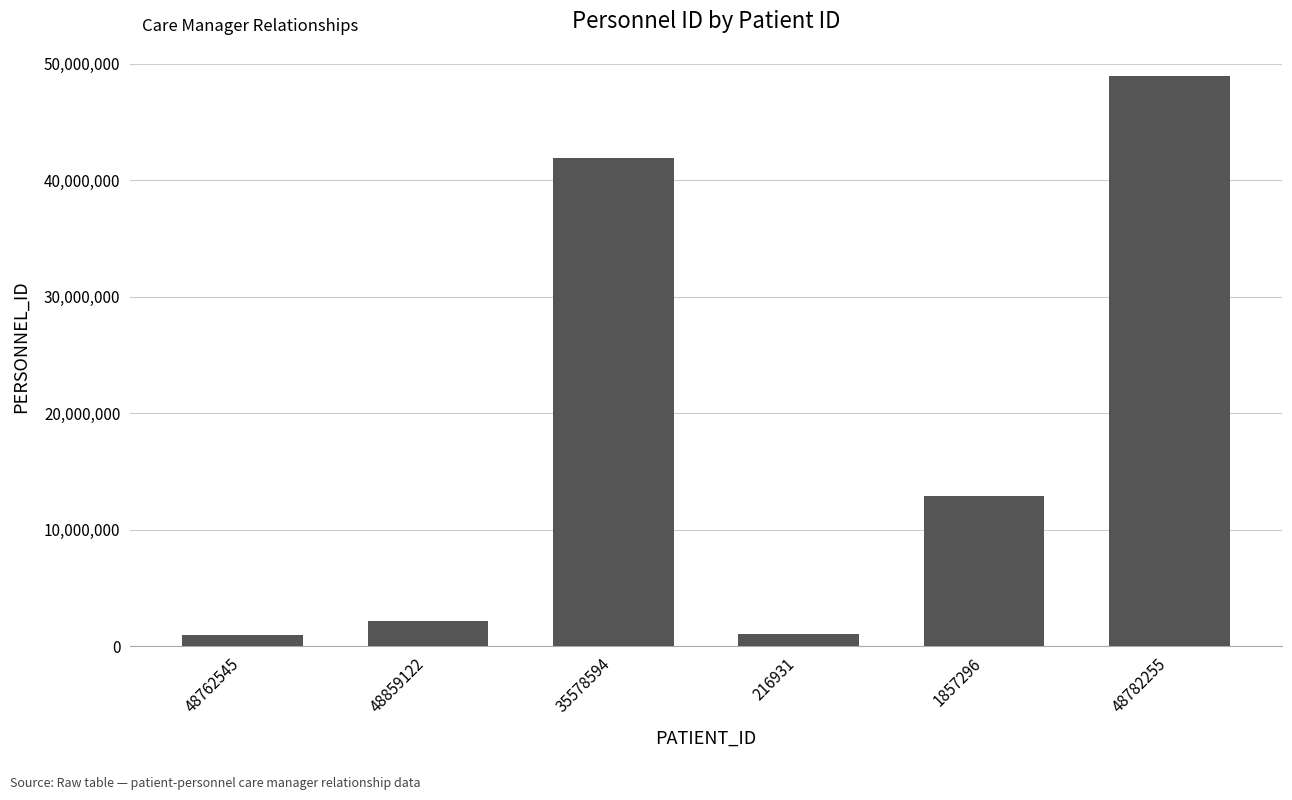

What is the label of the 3rd bar from the left?

35578594